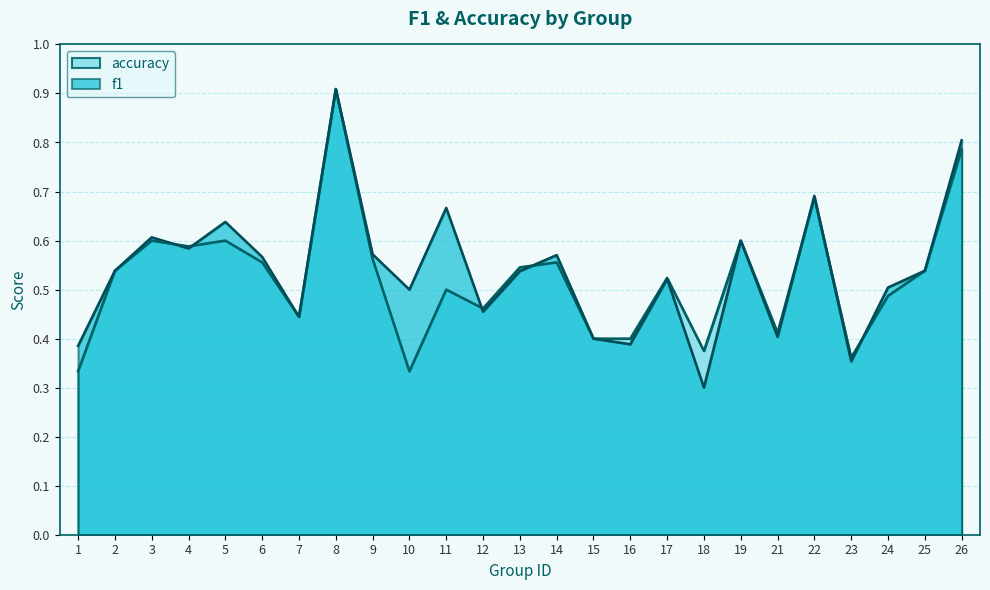

Count the accuracy values in the range 0 to 1.

25